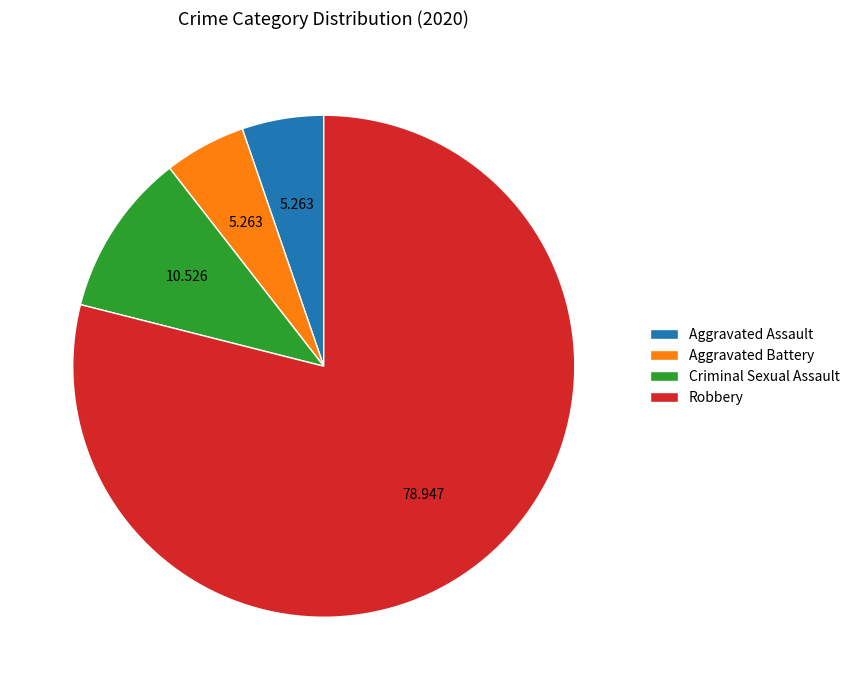

Which has a higher value, Aggravated Battery or Robbery?

Robbery